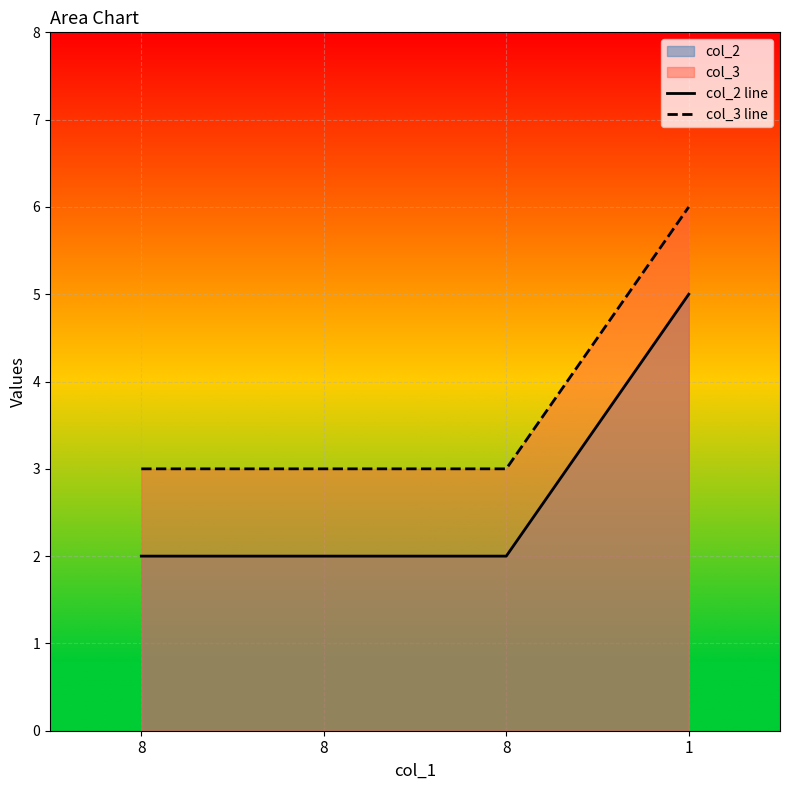

True or false: col_3 line and col_2 line cross at least once.

False